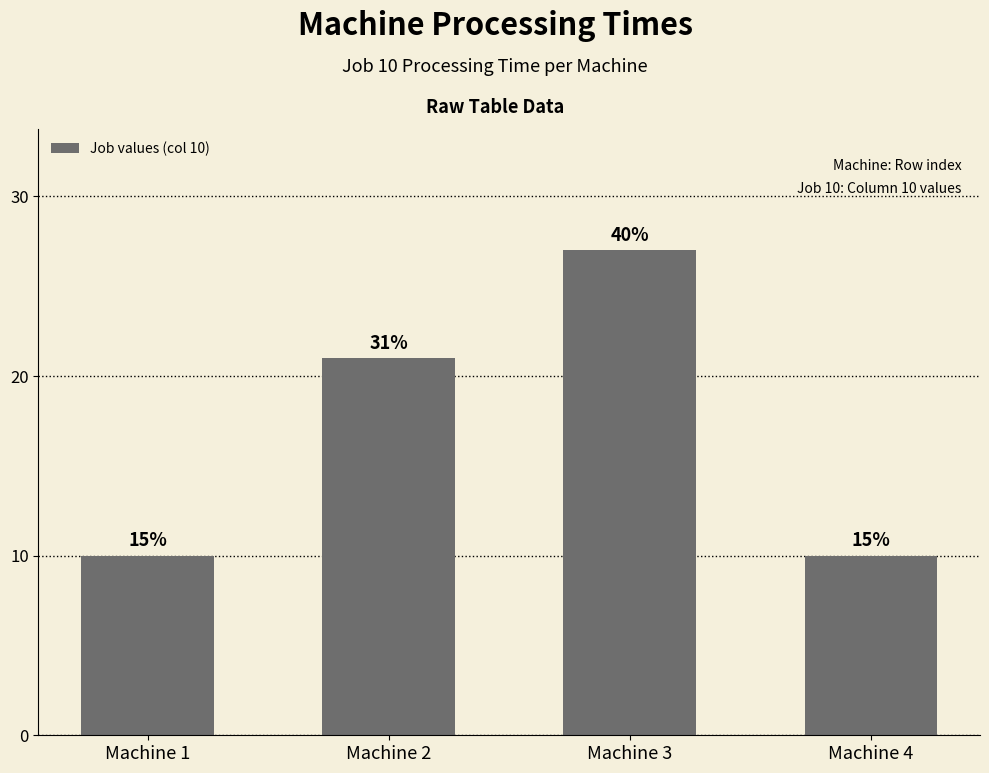

How many bars are there in total?

4